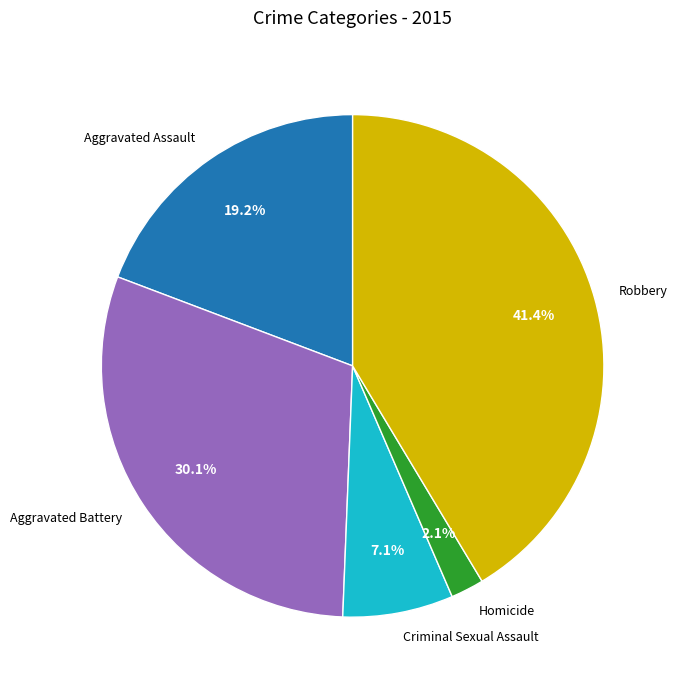

True or false: Homicide accounts for 16% of the total.

False